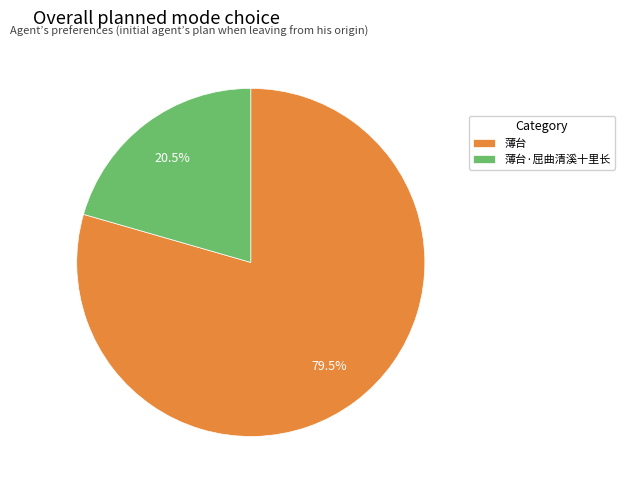

Count the number of slices in the pie.

2